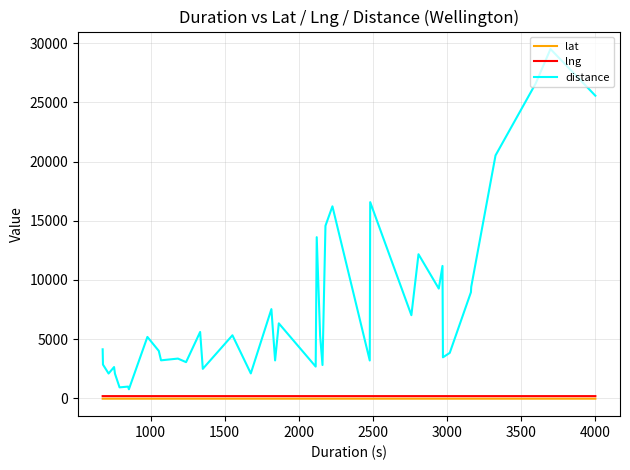

How many lines are shown in the chart?

3